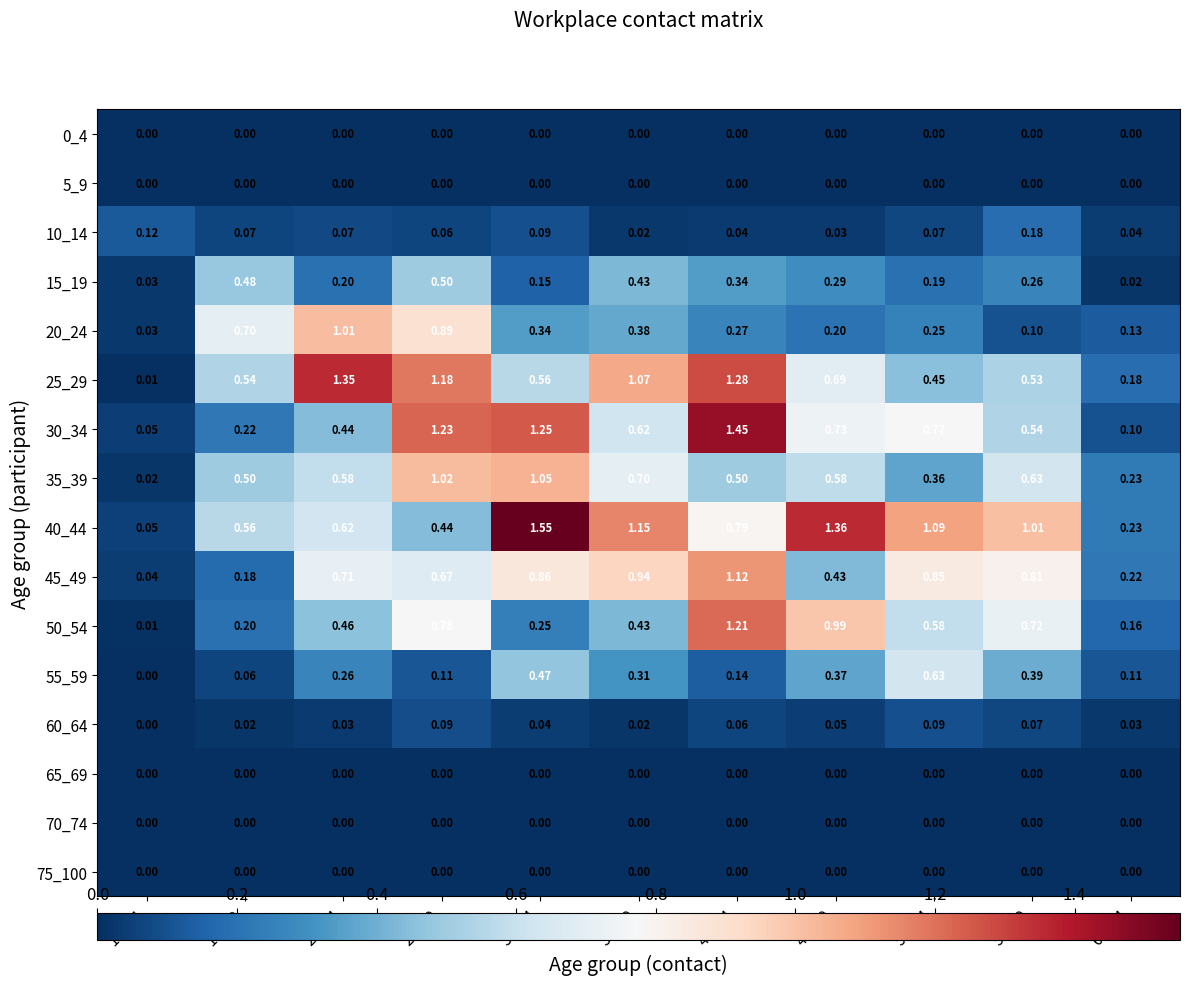

Is the value of 10_14 at 30_34 greater than the value of 35_39 at 30_34?

No